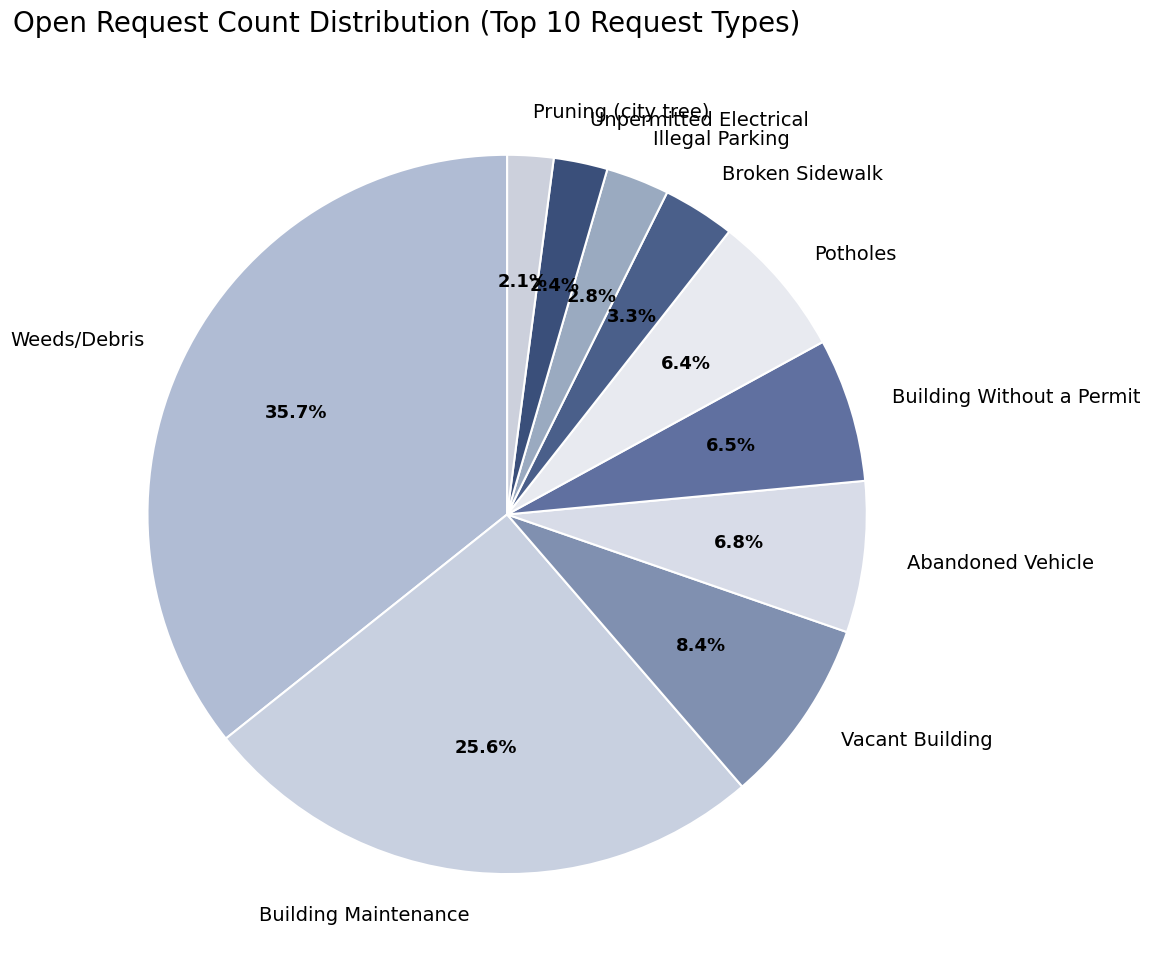

What portion of the pie excludes Illegal Parking?

97.2%